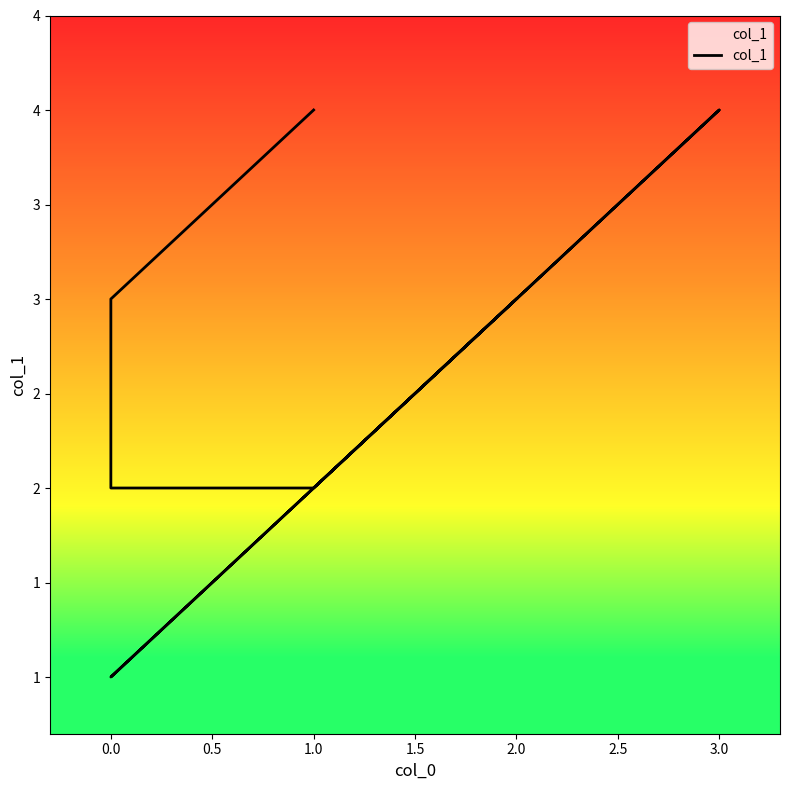

How many interior local valleys (lower than both neighbors) does the data have?

1